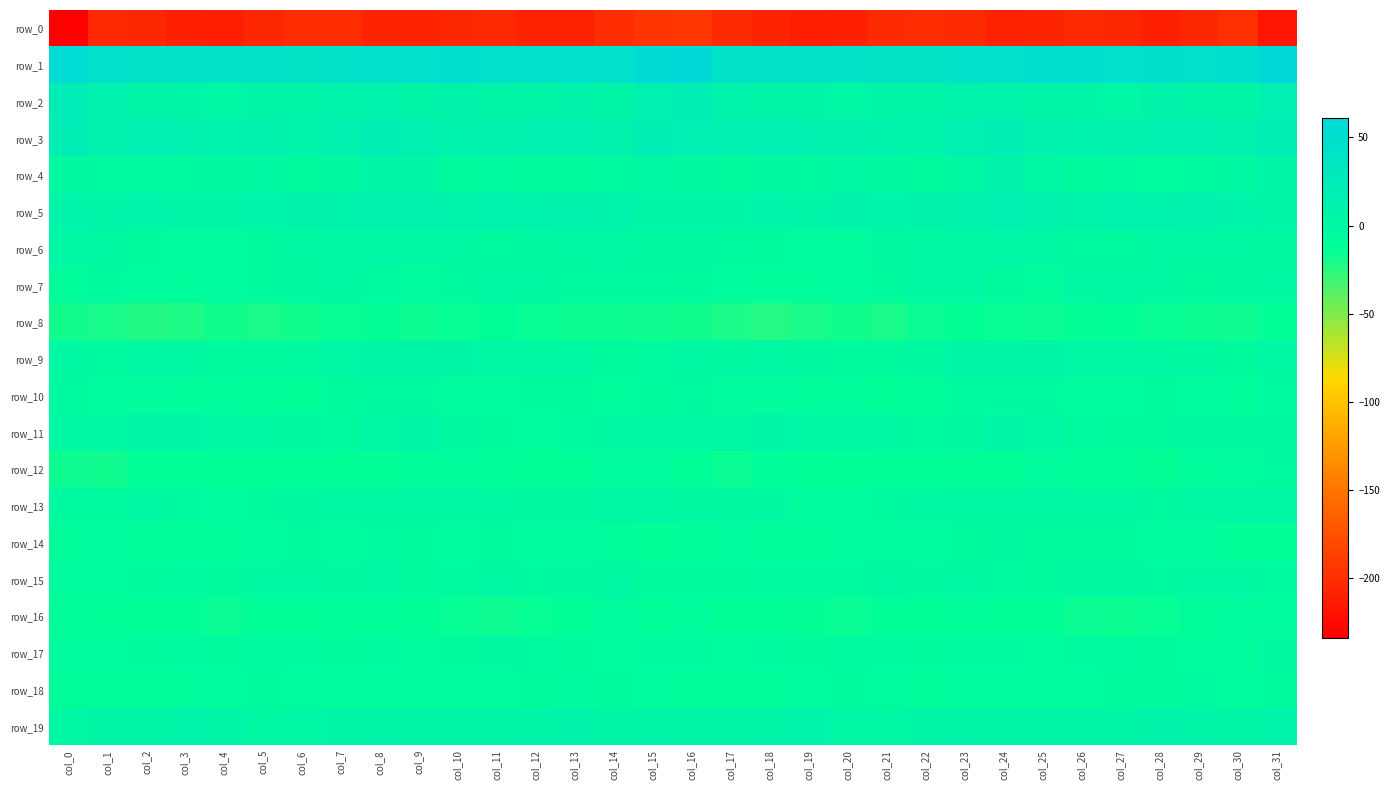

The value of row_3 at col_16 is 17.5. True or false?

True